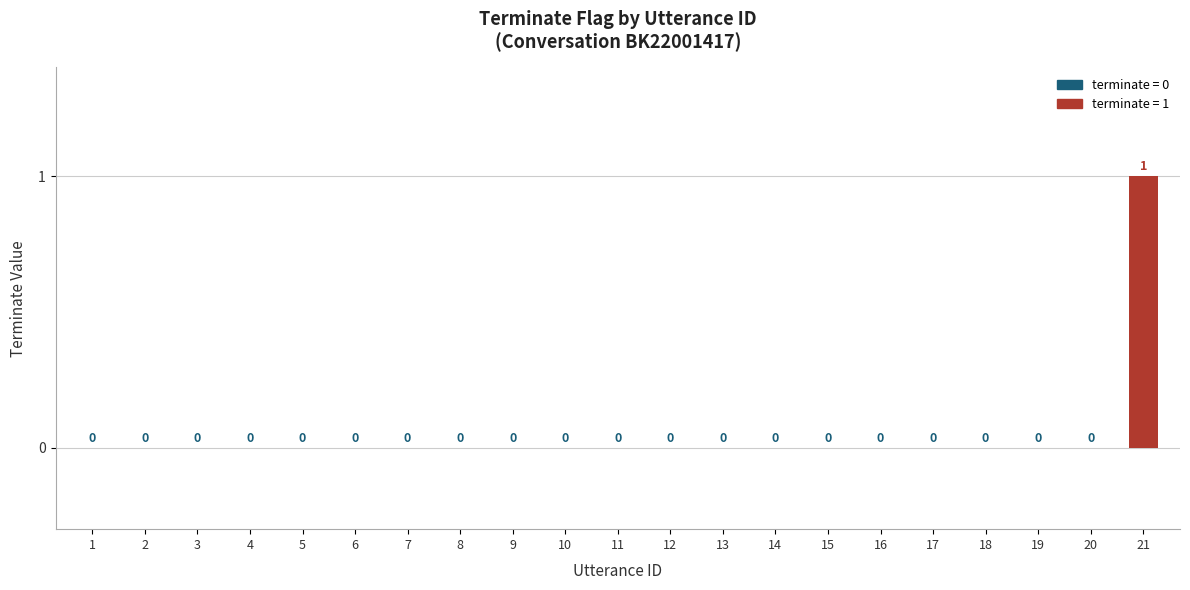

Is it true that the value at 21 is 1?

True